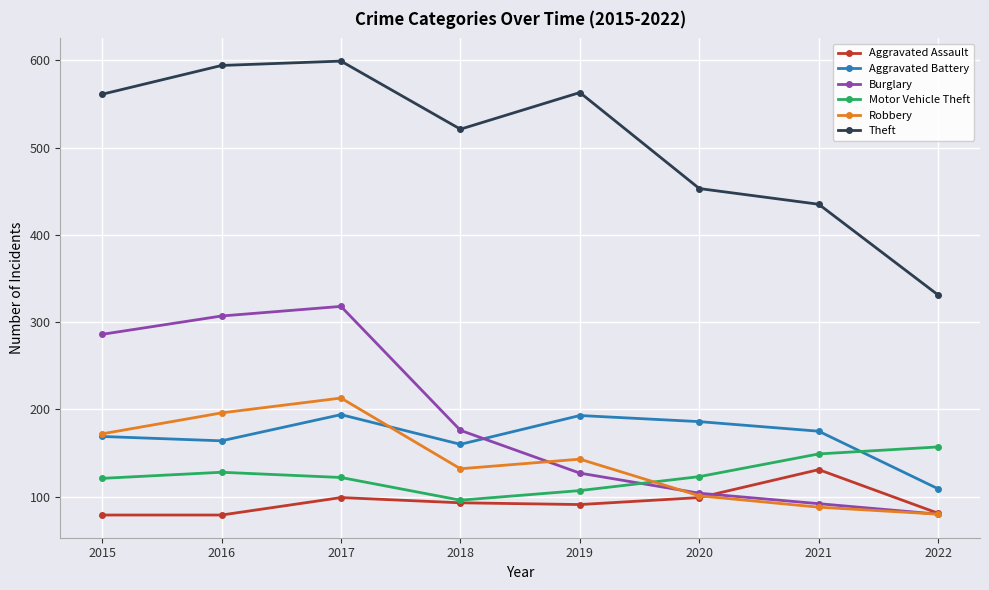

List the series in order of their peak value, lowest first.

Aggravated Assault, Motor Vehicle Theft, Aggravated Battery, Robbery, Burglary, Theft